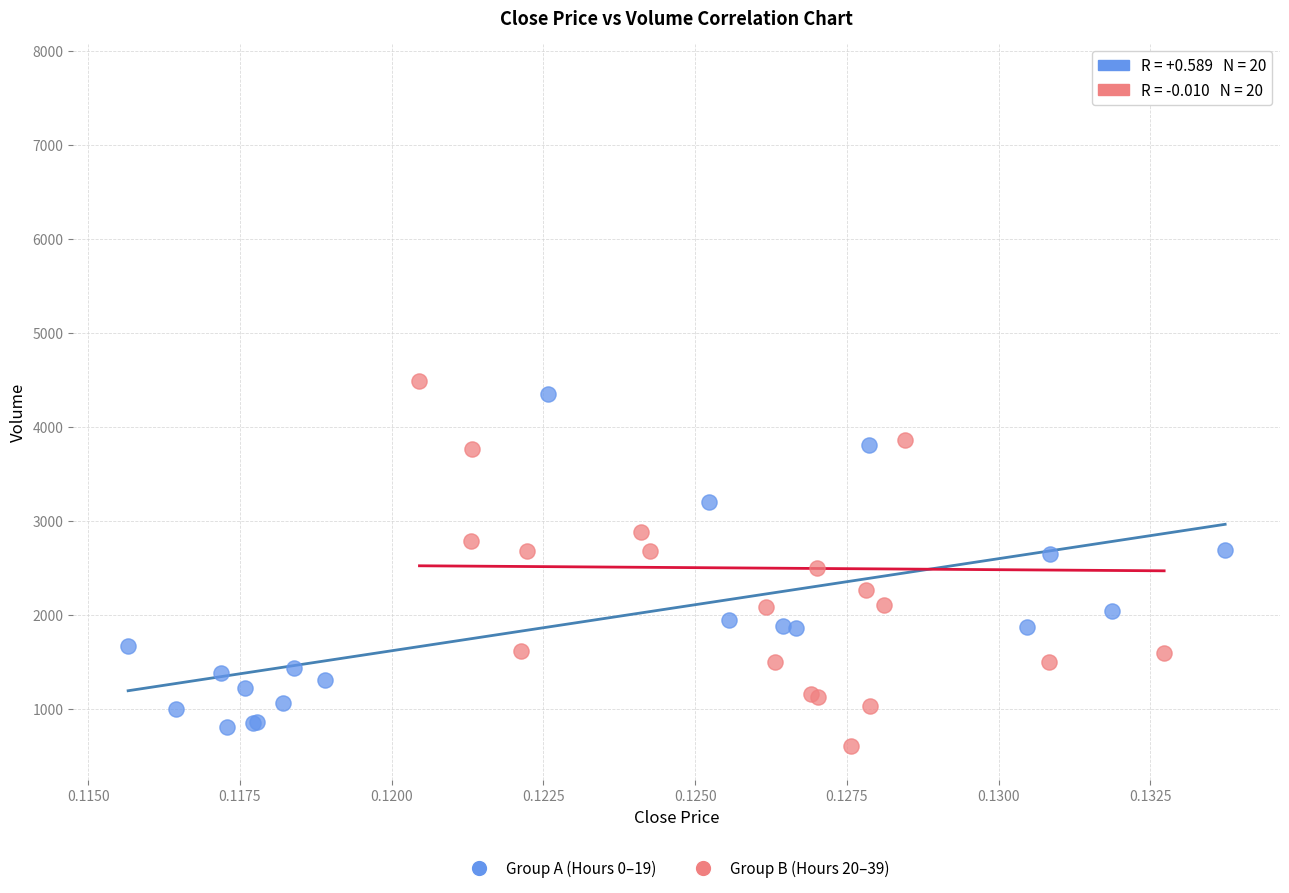

Which series has the widest spread of Y values?

Group B (Hours 20–39)